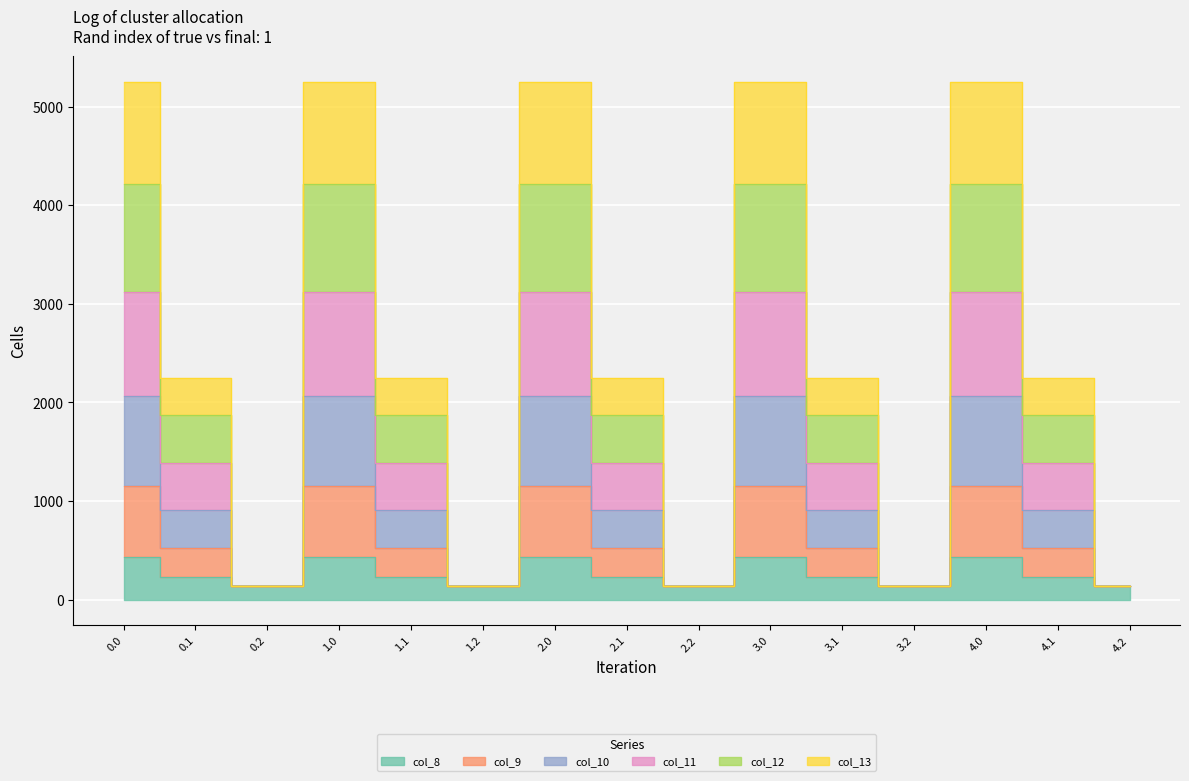

Which has a higher value, 2.0 or 1.0?

2.0